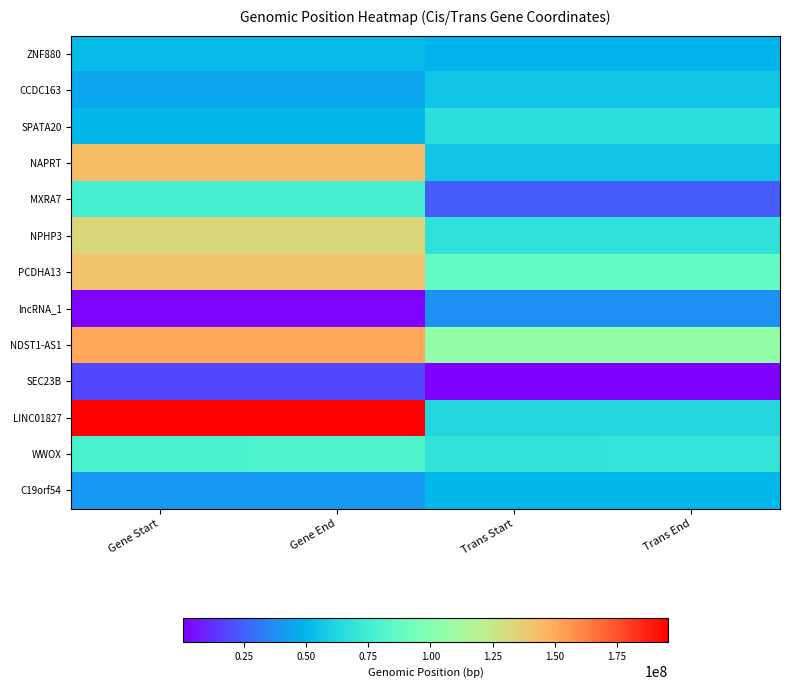

Reading left to right, transcribe all the data shown in this chart.

ZNF880: Gene Start=52369917	Gene End=52385795	Trans Start=49412206	Trans End=49416475
CCDC163: Gene Start=45493866	Gene End=45500079	Trans Start=55997180	Trans End=56006641
SPATA20: Gene Start=50543058	Gene End=50555852	Trans Start=66593153	Trans End=66606019
NAPRT: Gene Start=143574785	Gene End=143578649	Trans Start=56051685	Trans End=56063989
MXRA7: Gene Start=76672551	Gene End=76711004	Trans Start=23536881	Trans End=23547797
NPHP3: Gene Start=132680609	Gene End=132722432	Trans Start=68035636	Trans End=68047364
PCDHA13: Gene Start=140882124	Gene End=141012347	Trans Start=87585285	Trans End=87590392
lncRNA_1: Gene Start=2013213	Gene End=2015639	Trans Start=38127951	Trans End=38138868
NDST1-AS1: Gene Start=150475531	Gene End=150485968	Trans Start=105218929	Trans End=105220694
SEC23B: Gene Start=18507520	Gene End=18561415	Trans Start=646615	Trans End=653200
LINC01827: Gene Start=195569628	Gene End=195572970	Trans Start=63456294	Trans End=63469356
WWOX: Gene Start=78099400	Gene End=79212667	Trans Start=69013176	Trans End=69249327
C19orf54: Gene Start=40740856	Gene End=40751553	Trans Start=50558025	Trans End=50571027